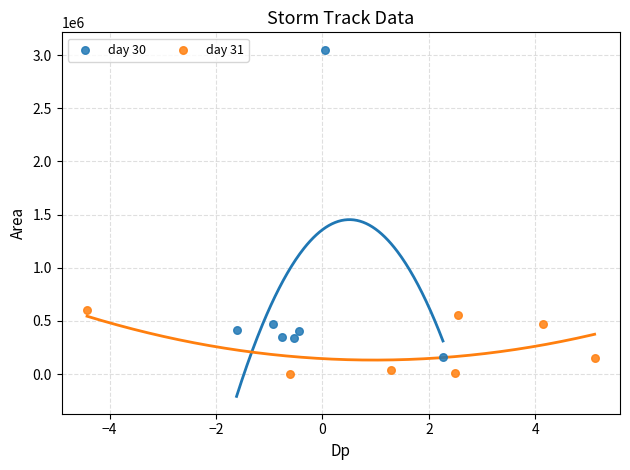

Which series contains the highest Y value?

day 30